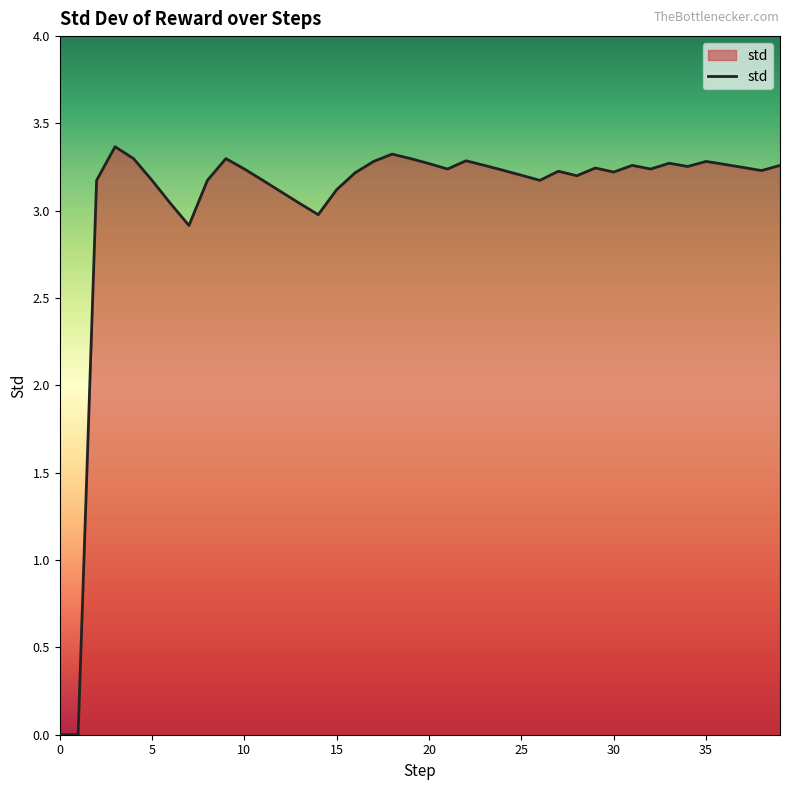

What is the maximum value shown in the chart?

3.4